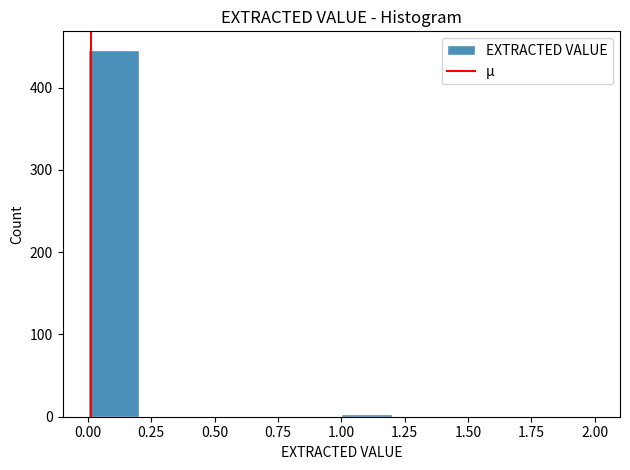

Reading left to right, transcribe this chart: for each bar, give the range it covers on the x-axis and its height. The values are not printed on the chart, so give them approximately, as read against the axis.

0.0 to 0.2: 450
0.2 to 0.4: 0
0.4 to 0.6: 0
0.6 to 0.8: 0
0.8 to 1.0: 0
1.0 to 1.2: under 10
1.2 to 1.4: 0
1.4 to 1.6: 0
1.6 to 1.8: 0
1.8 to 2.0: under 10